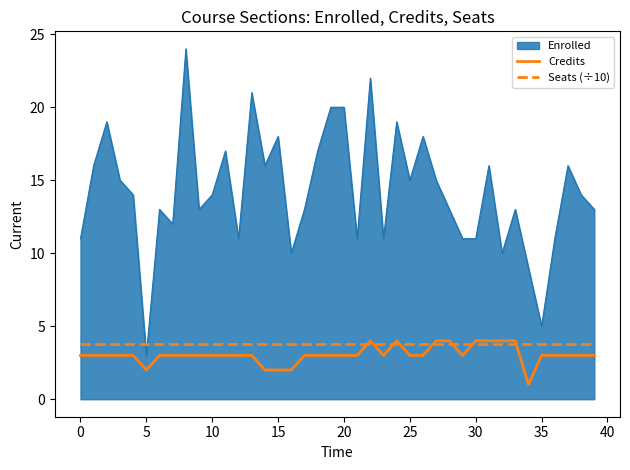

What is the greatest value displayed?

24.0